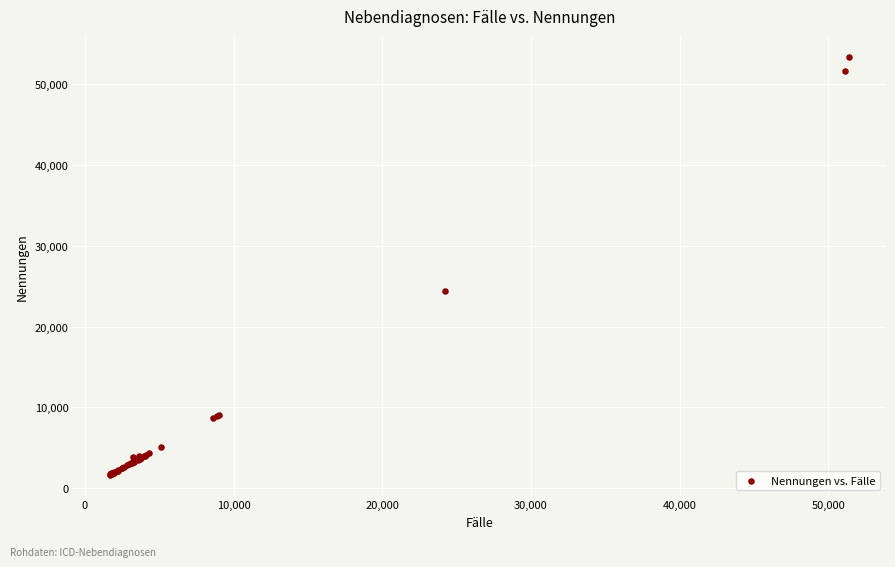

What Y value in the scatter plot is closest to 27513?

24402